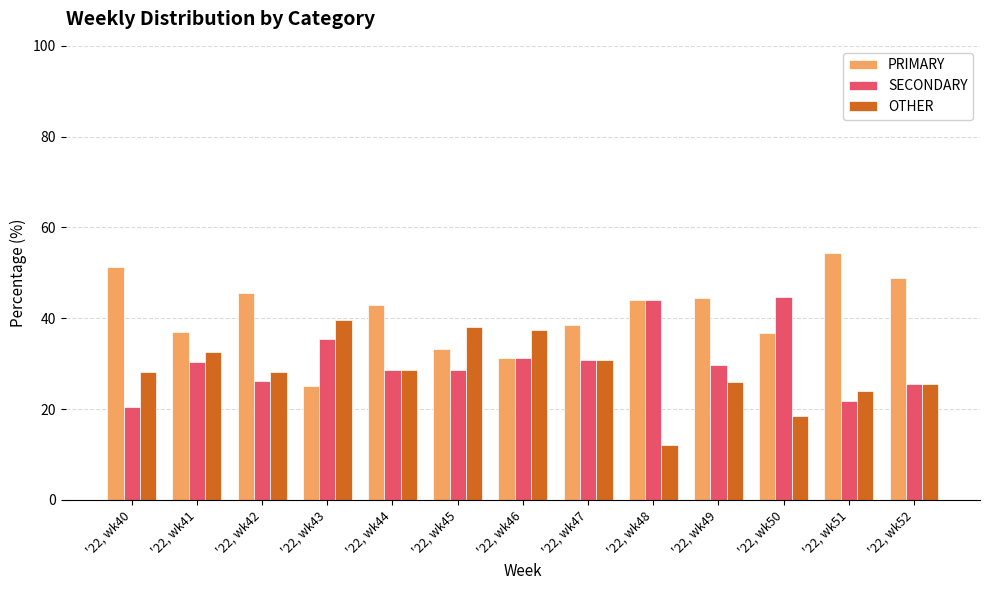

What is the total value across all series at '22, wk47?

100.0